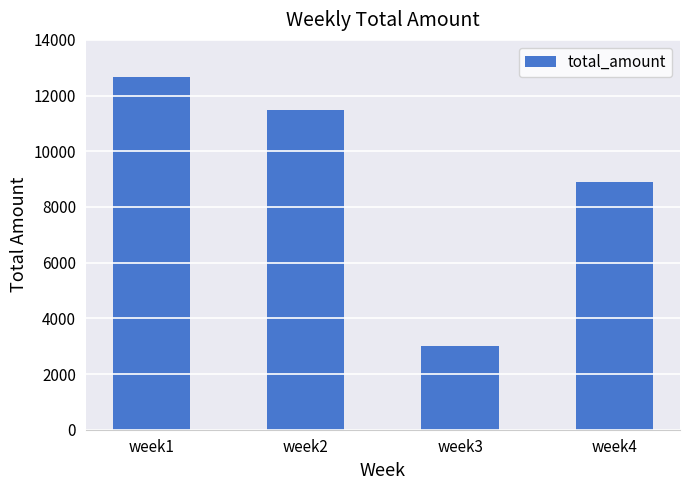

What is the change in value from week2 to week4?

-2598